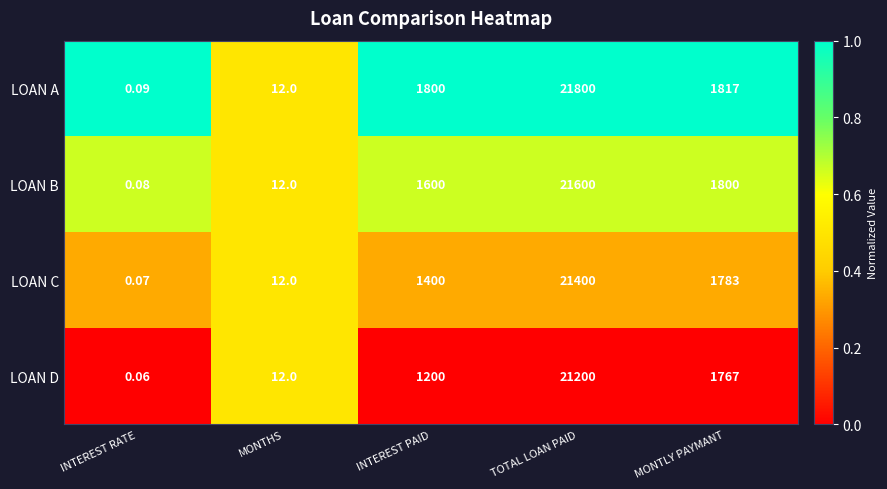

Count the number of categories in the chart.

5